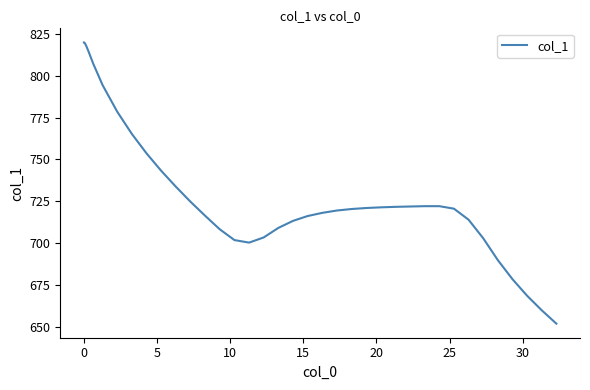

What is the difference between the maximum and minimum values?

168.3